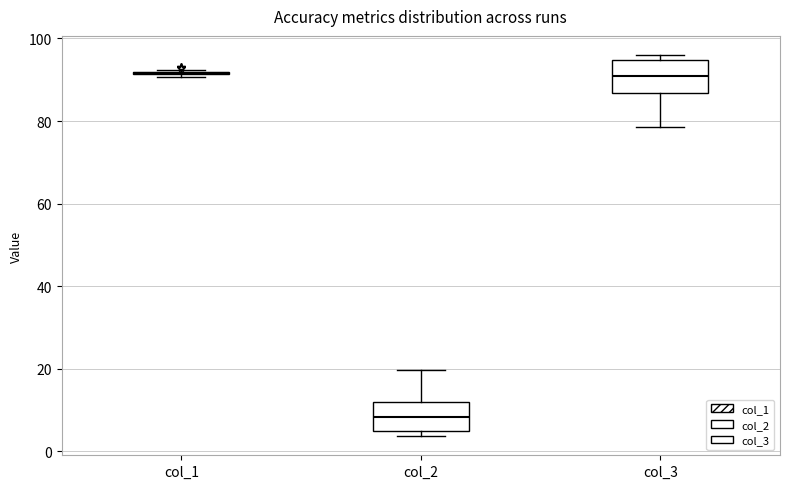

Reading left to right, read every box against the y-axis: the position of its median line, the range the box covers, and the ends of its whiskers. The values are not printed on the chart, so give them approximately, as read against the axis.

col_1: box collapsed to a line at 92, whiskers 90 to 92
col_2: median 8, box 4 to 12, whiskers 4 (just below the box's lower edge) to 20
col_3: median 90, box 86 to 94, whiskers 78 to 96